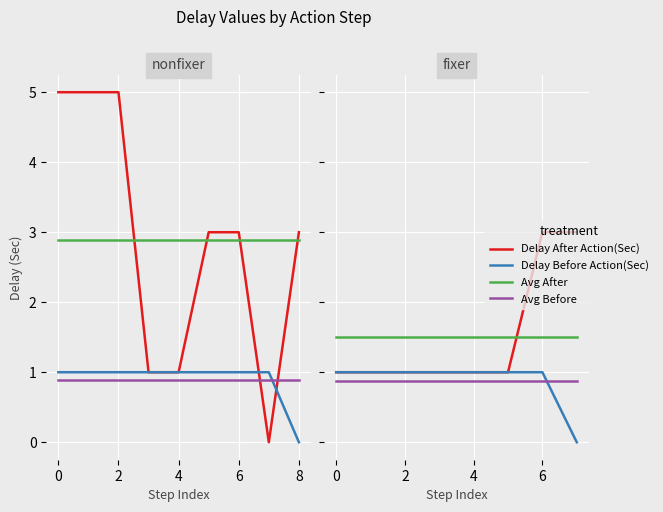

What are all the series names shown in the legend?

Delay After Action(Sec), Delay Before Action(Sec), Avg After, Avg Before